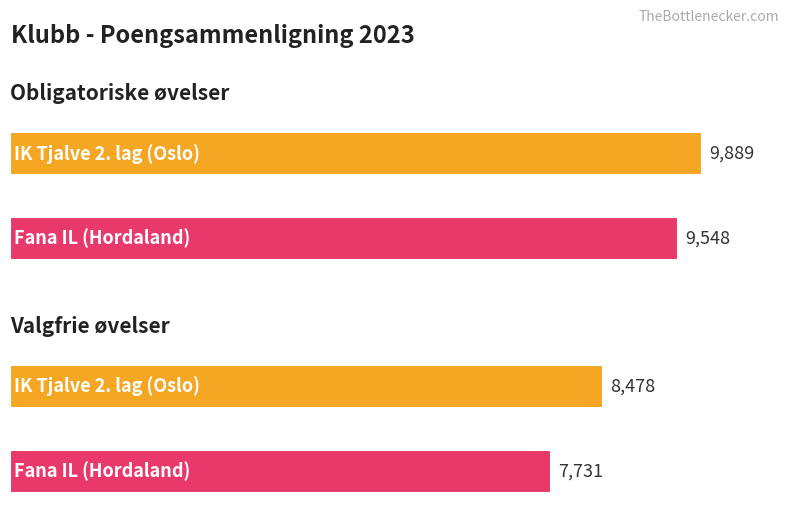

What is the value of the Obligatoriske øvelser - Sum poeng bar at the 2nd from the left?

9548